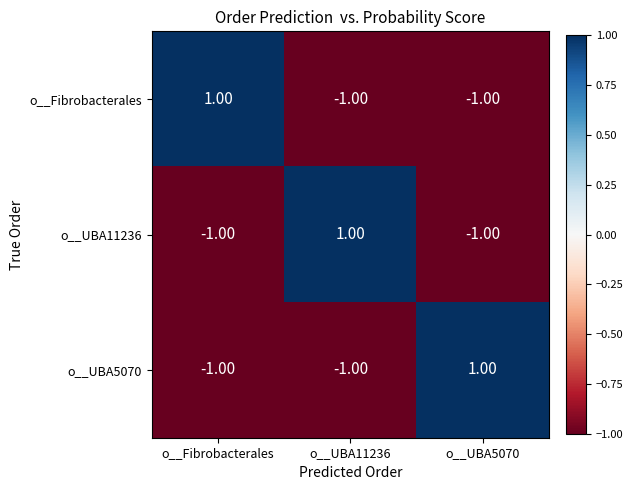

Is the value of o__Fibrobacterales at o__Fibrobacterales greater than the value of o__UBA11236 at o__Fibrobacterales?

Yes